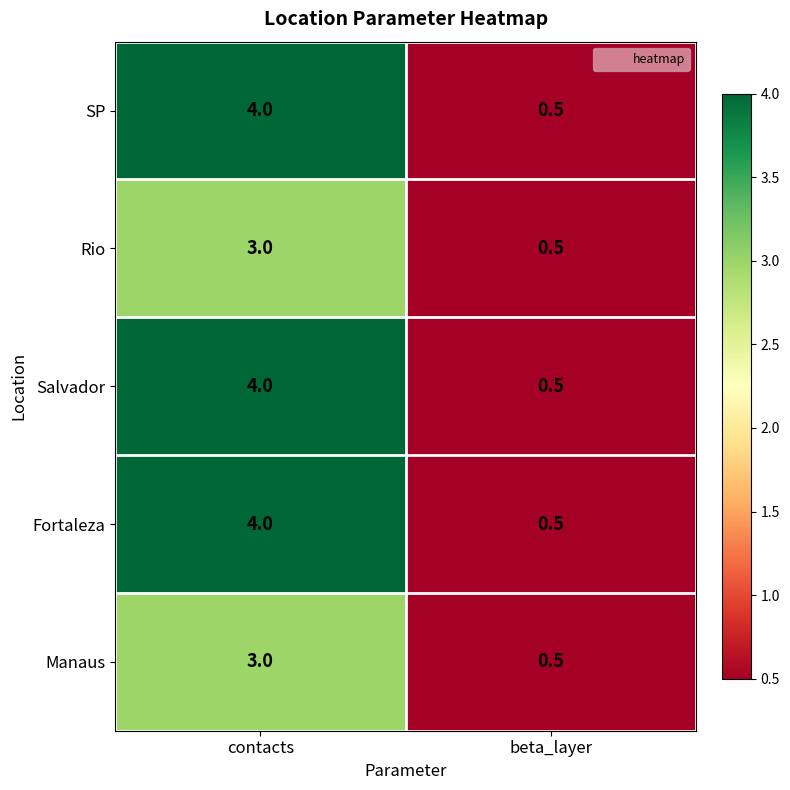

Reading left to right, what are all the values shown in this chart?

SP: 4.0	0.5
Rio: 3.0	0.5
Salvador: 4.0	0.5
Fortaleza: 4.0	0.5
Manaus: 3.0	0.5